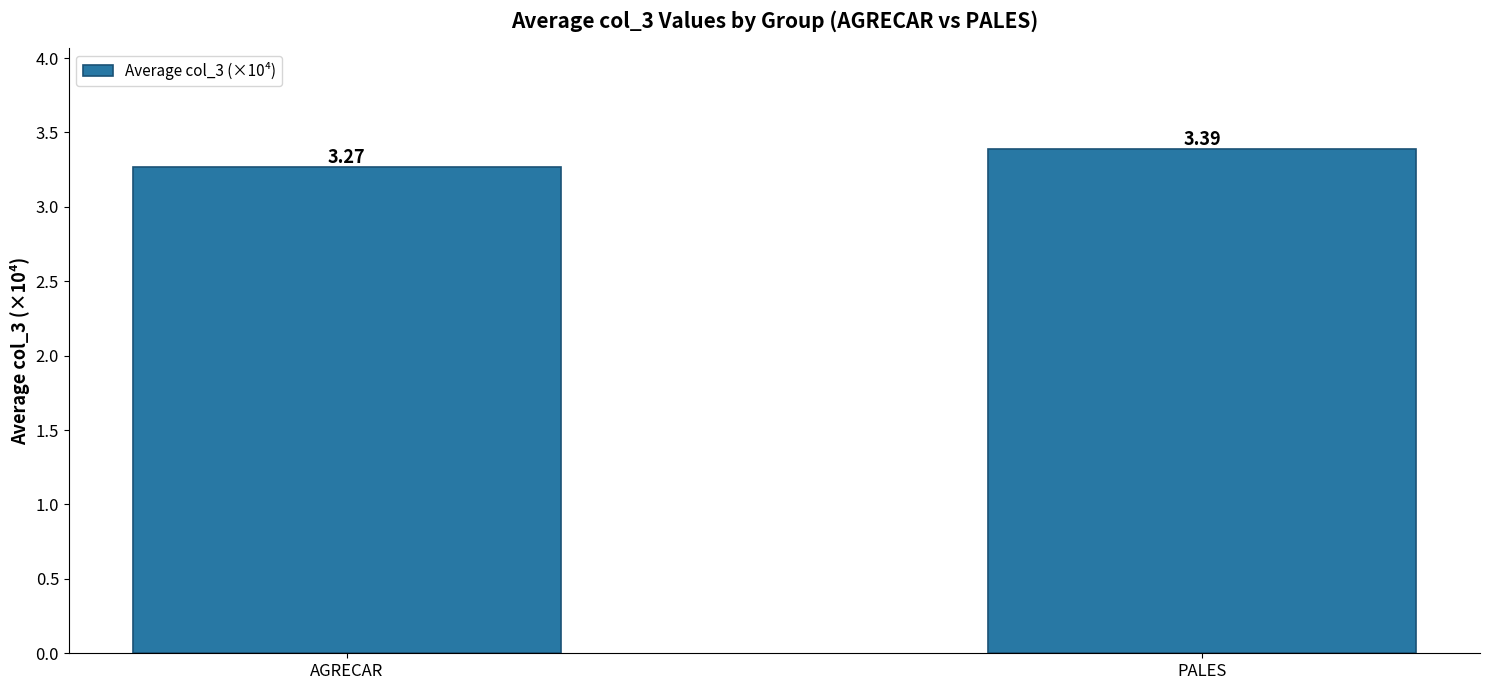

What is the greatest value displayed?

3.4